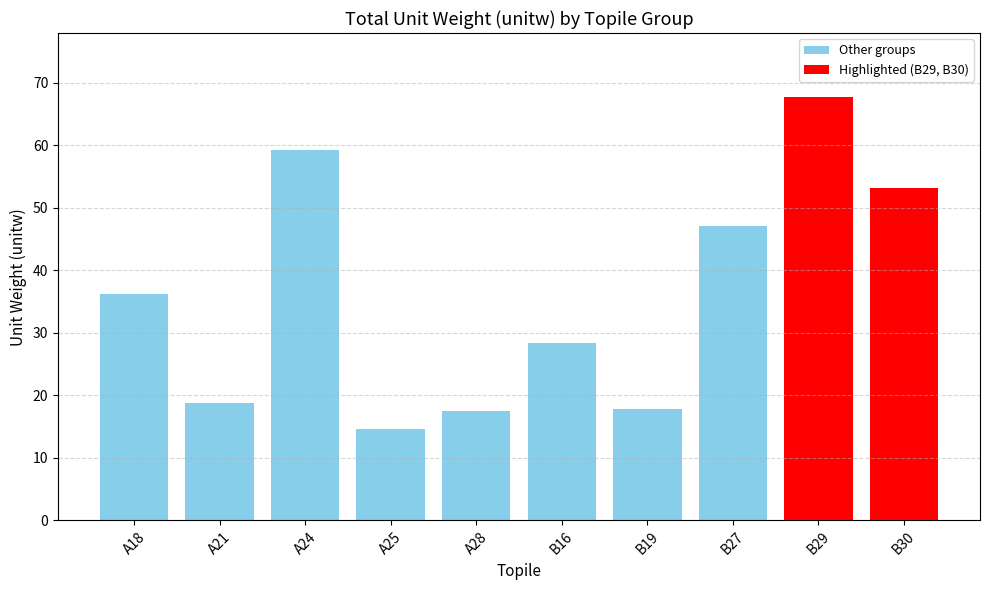

What is the difference between the maximum and minimum values?

53.2